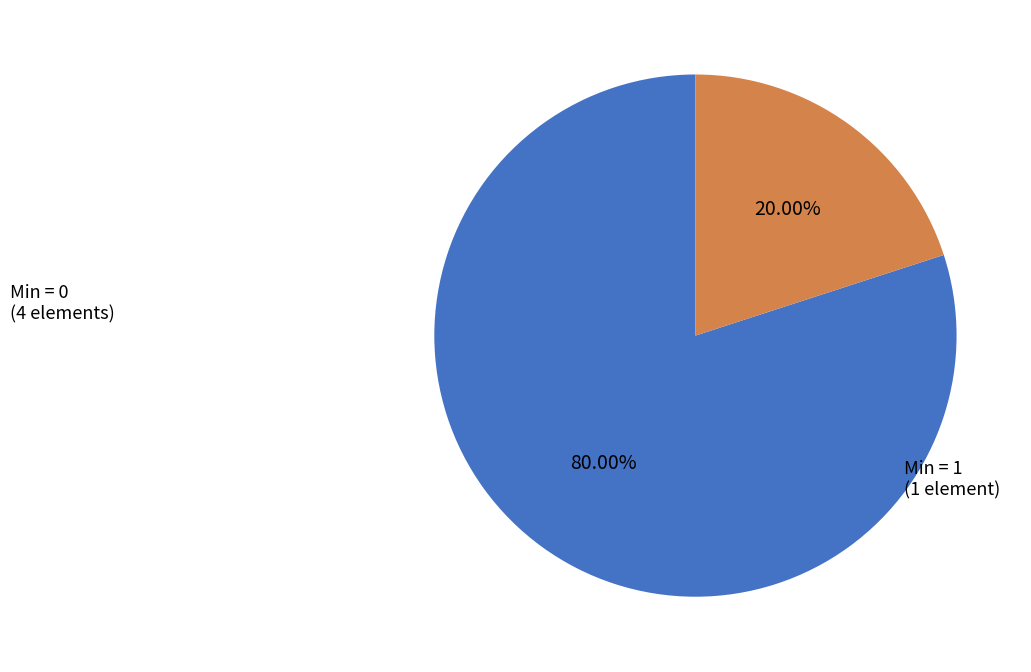

What is the majority slice?

Min = 0